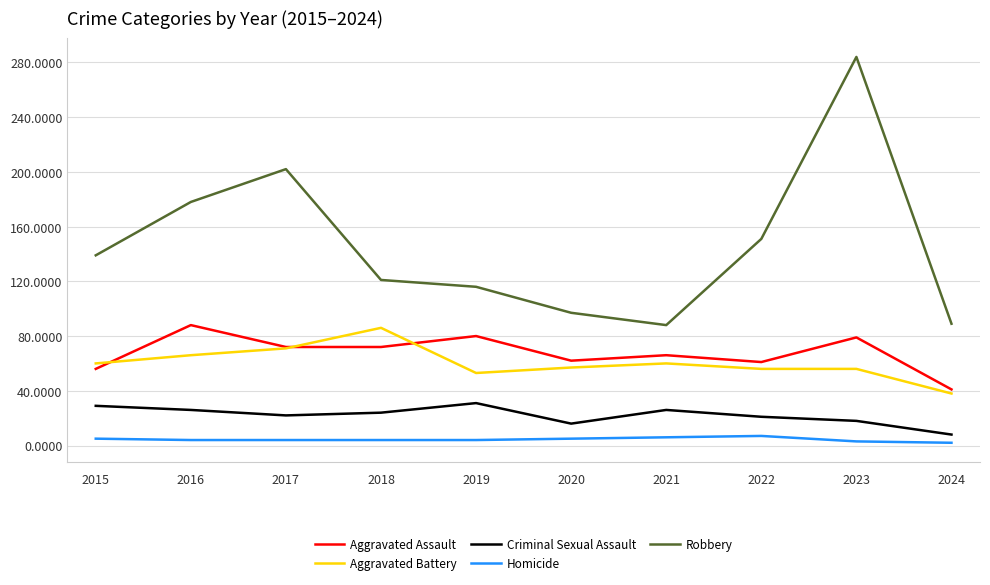

True or false: Aggravated Assault and Criminal Sexual Assault intersect in this chart.

False